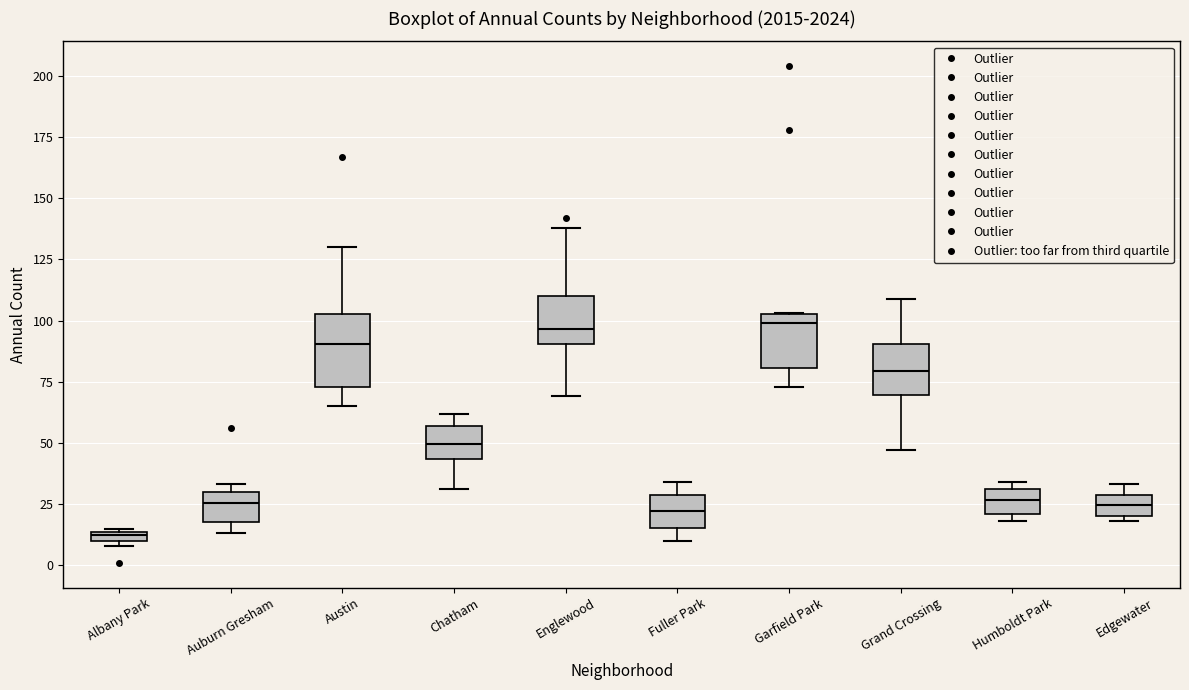

Which box is the tallest, from its lower edge to its upper edge?

Austin